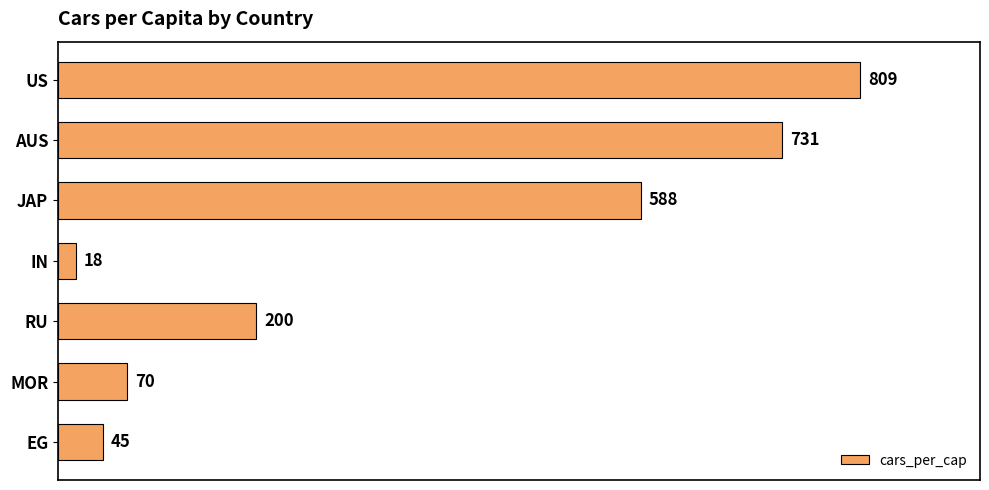

At which label is the value closest to 413?

JAP